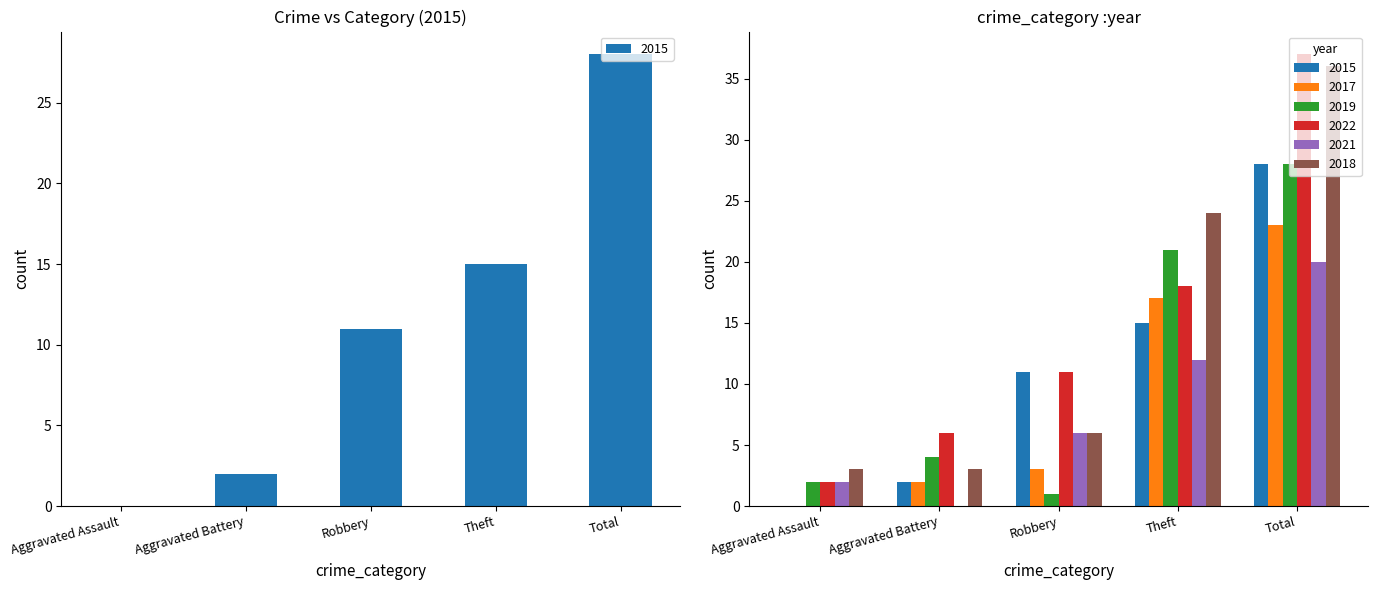

At how many categories does at least one series exceed 15?

2